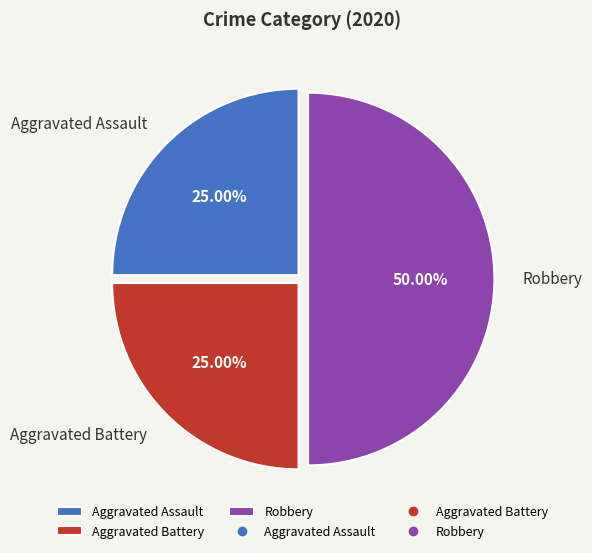

Which slice is the largest?

Robbery